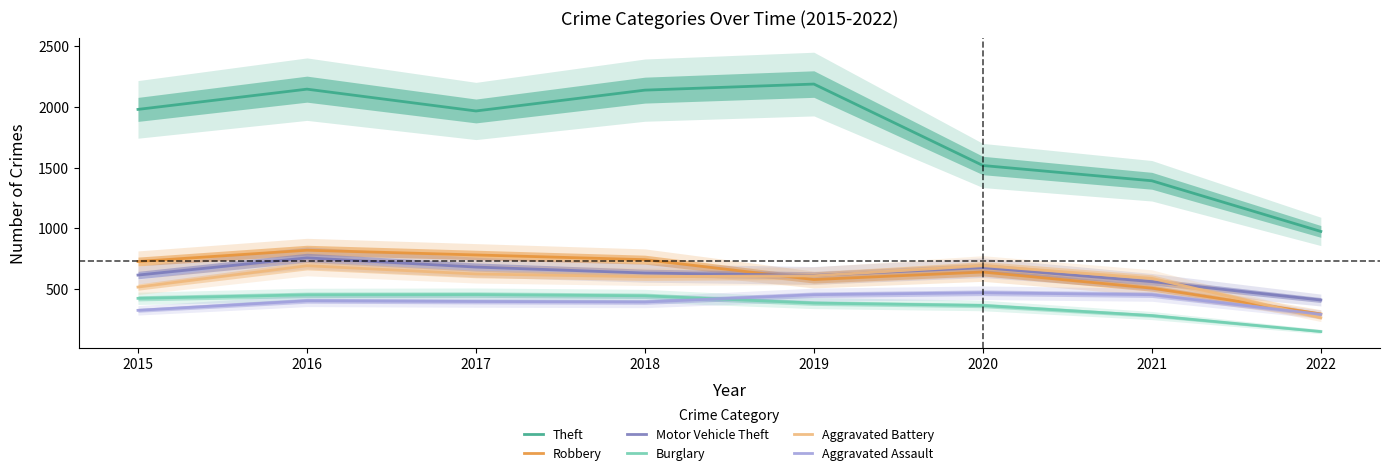

Between 2015 and 2018, which series saw the biggest shift?

Theft